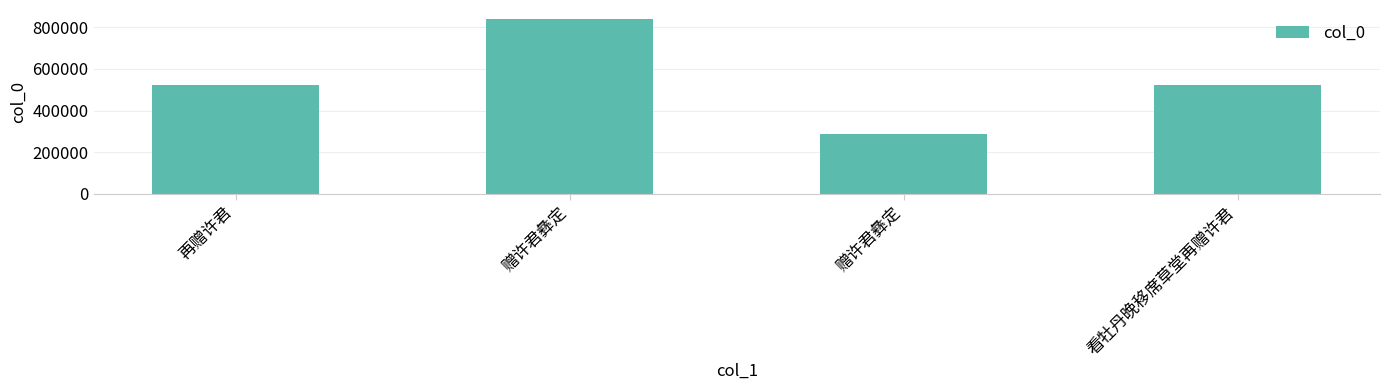

Are the bars grouped side by side (vs. stacked)?

No